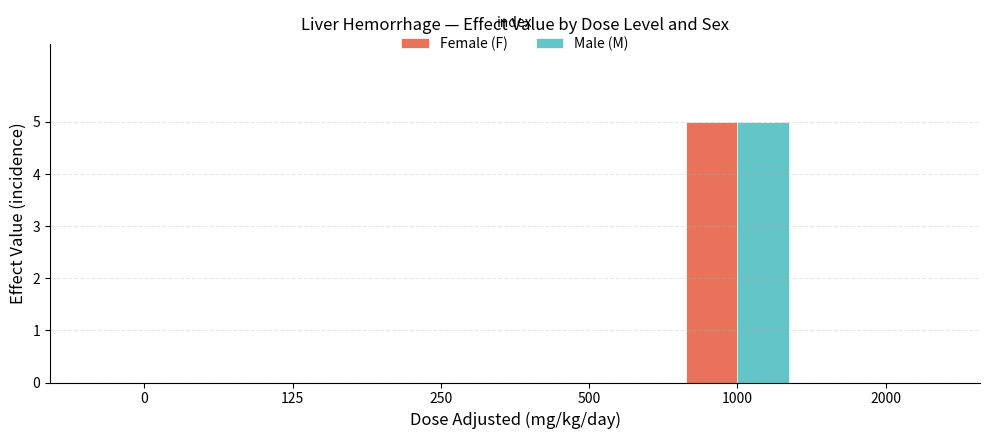

What is the maximum value for Female (F)?

5